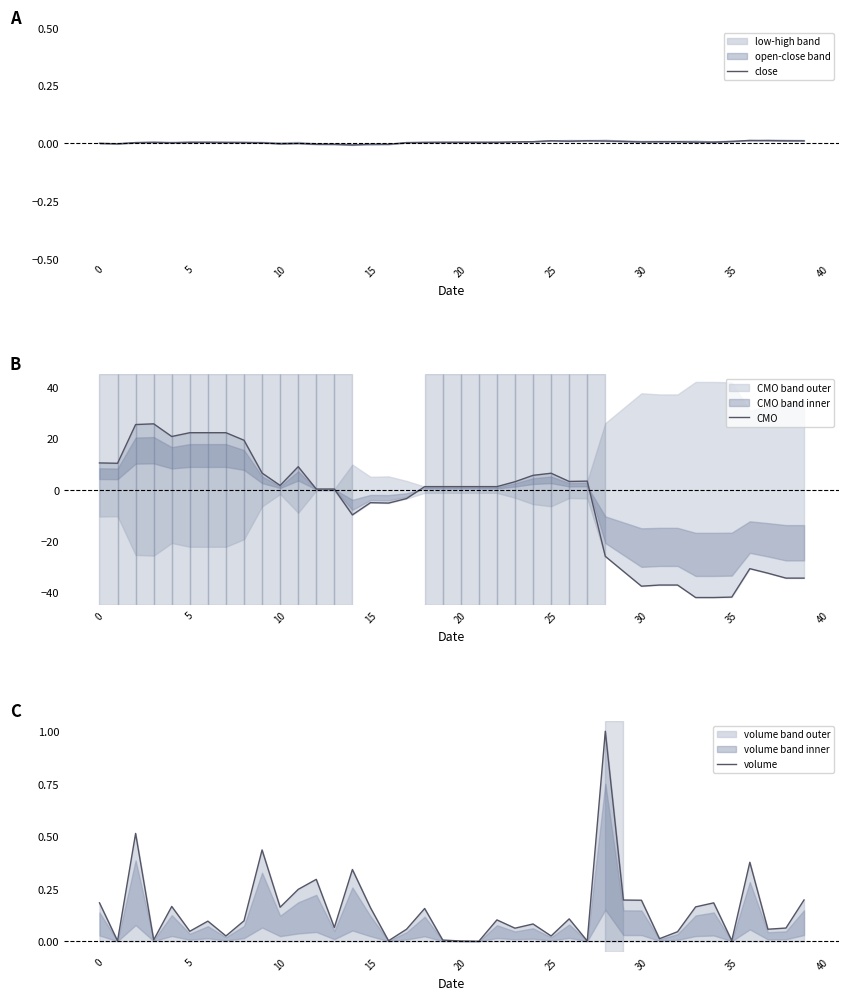

True or false: volume and close intersect in this chart.

True